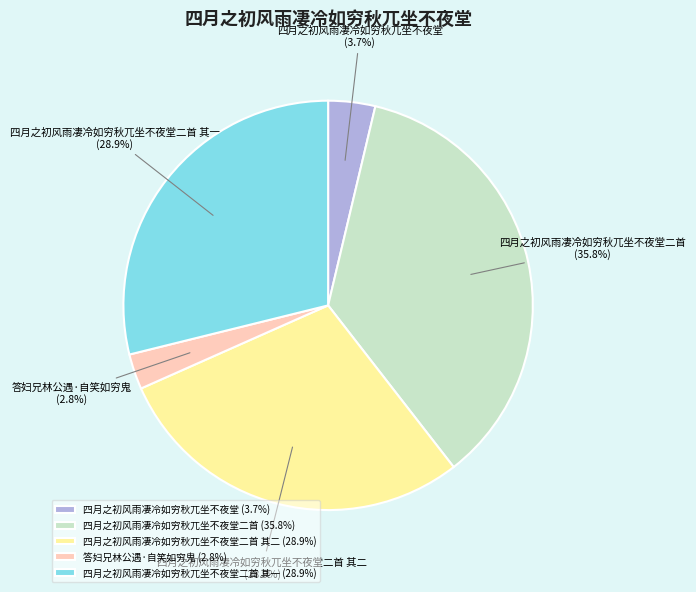

To the nearest percent, what is the combined percentage of 四月之初风雨凄冷如穷秋兀坐不夜堂二首 and 四月之初风雨凄冷如穷秋兀坐不夜堂?

39%